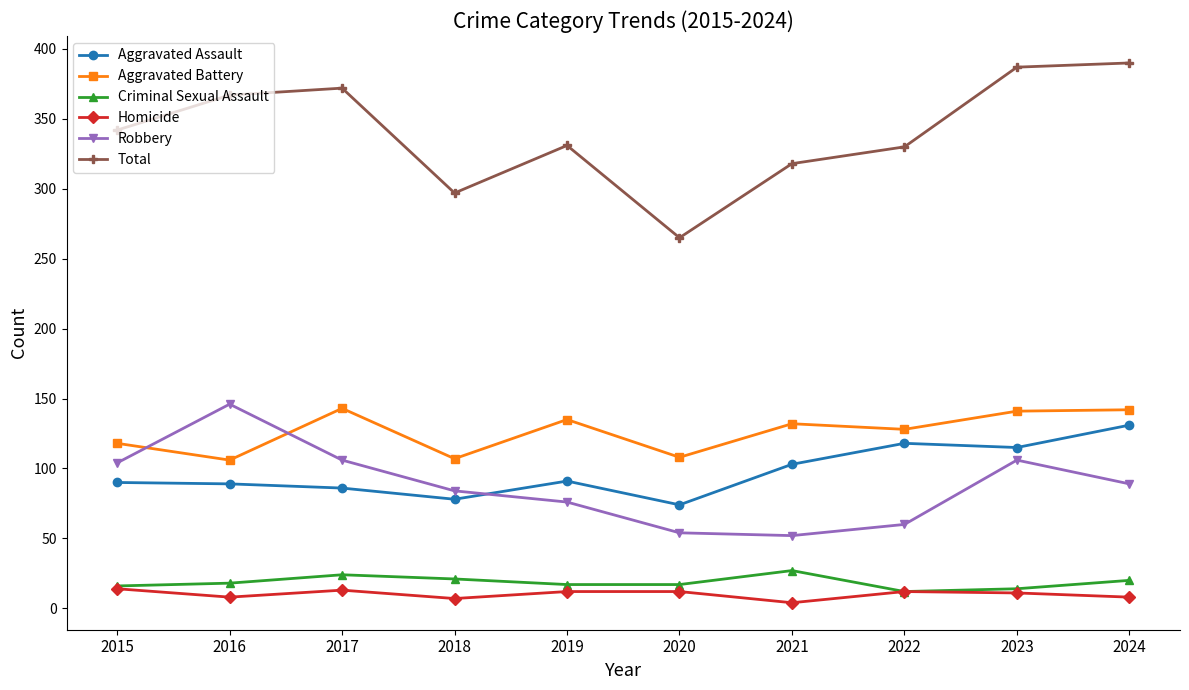

At 2021, list the series in order from largest to smallest.

Total, Aggravated Battery, Aggravated Assault, Robbery, Criminal Sexual Assault, Homicide